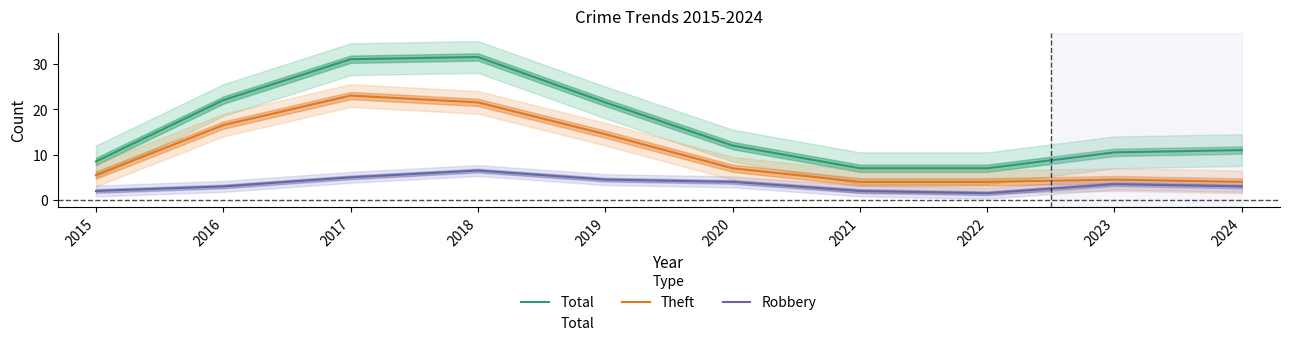

Reading right to left, what are all the values shown in this chart?

Total: 2024=11.0	2023=10.5	2022=7.0	2021=7.0	2020=12.0	2019=21.5	2018=31.5	2017=31.0	2016=22.0	2015=8.5
Theft: 2024=4.0	2023=4.5	2022=4.0	2021=4.0	2020=7.0	2019=14.5	2018=21.5	2017=23.0	2016=16.5	2015=5.5
Robbery: 2024=3.0	2023=3.5	2022=1.5	2021=2.0	2020=4.0	2019=4.5	2018=6.5	2017=5.0	2016=3.0	2015=2.0